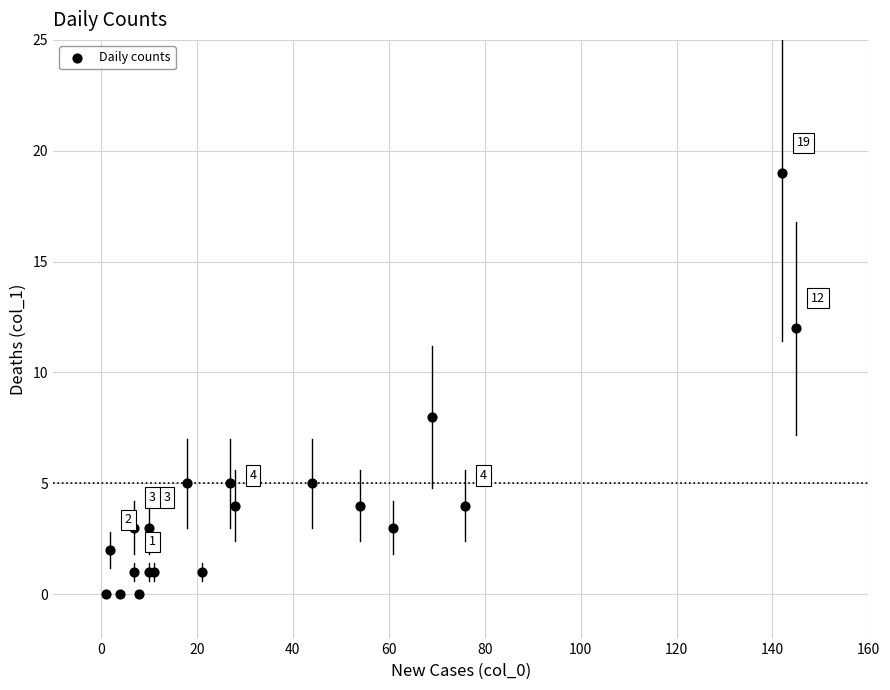

What Y value in the scatter plot is closest to 9?

8